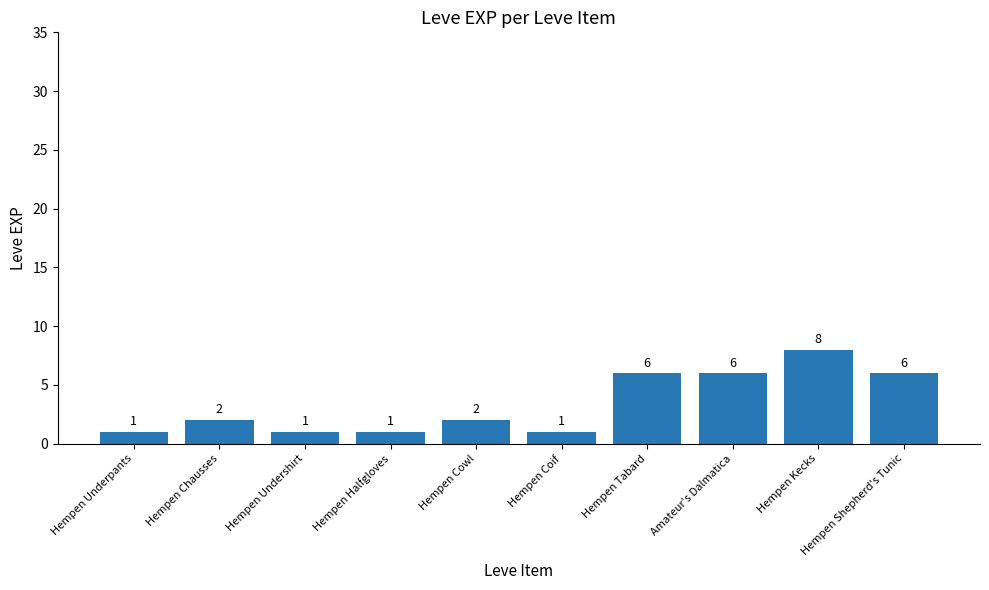

The chart shows a value of 9 at Hempen Tabard. True or false?

False